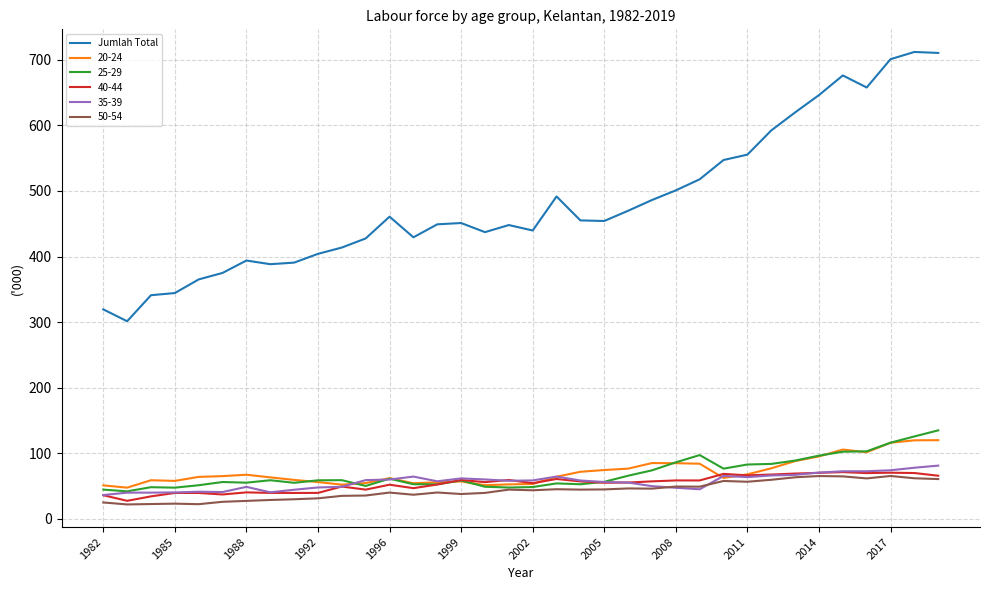

Count the number of data series in this chart.

6